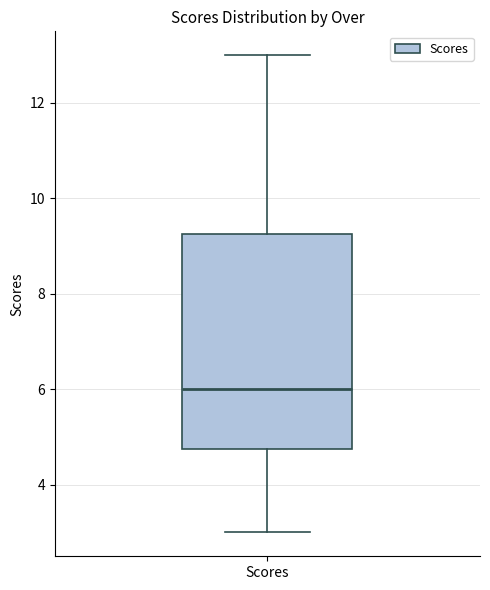

Where does the median line of the box for Scores sit on the y-axis? The values are not printed on the chart, so give them approximately, as read against the axis.

6.0